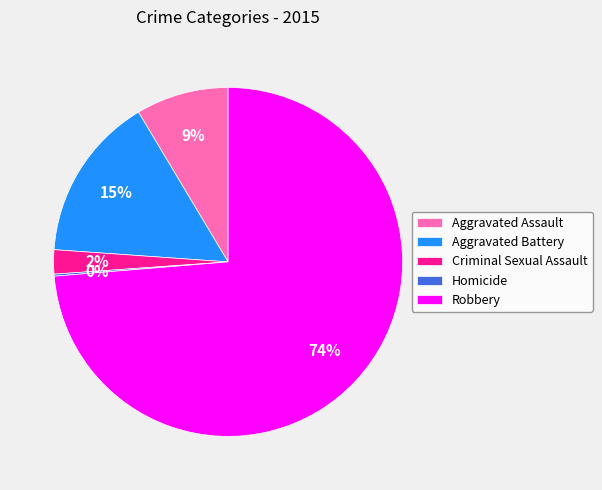

Is there a majority slice in this chart?

Yes